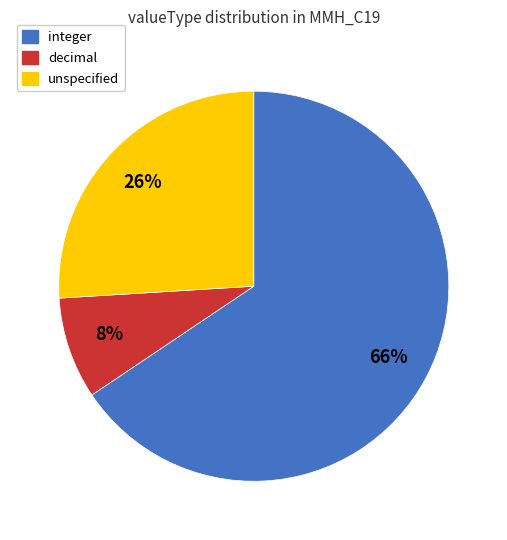

Is there any slice that represents more than half of the pie?

Yes